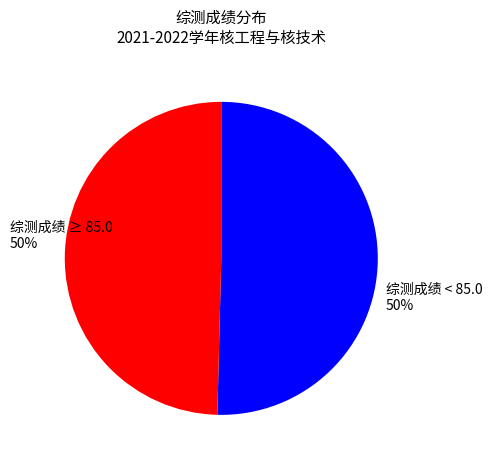

What is the ratio of the value at 综测成绩 ≥ 85.0 to the value at 综测成绩 < 85.0?

1.0